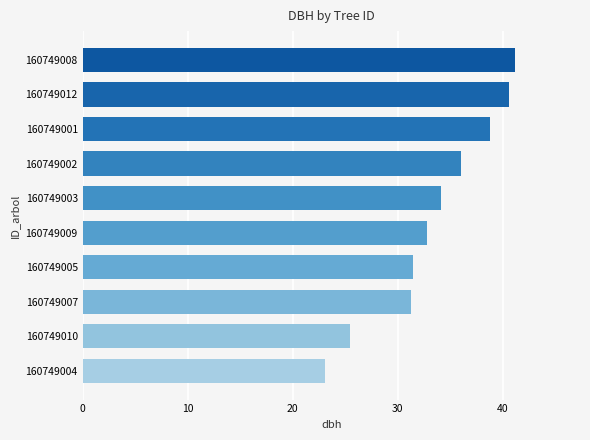

How many bars are there in total?

10